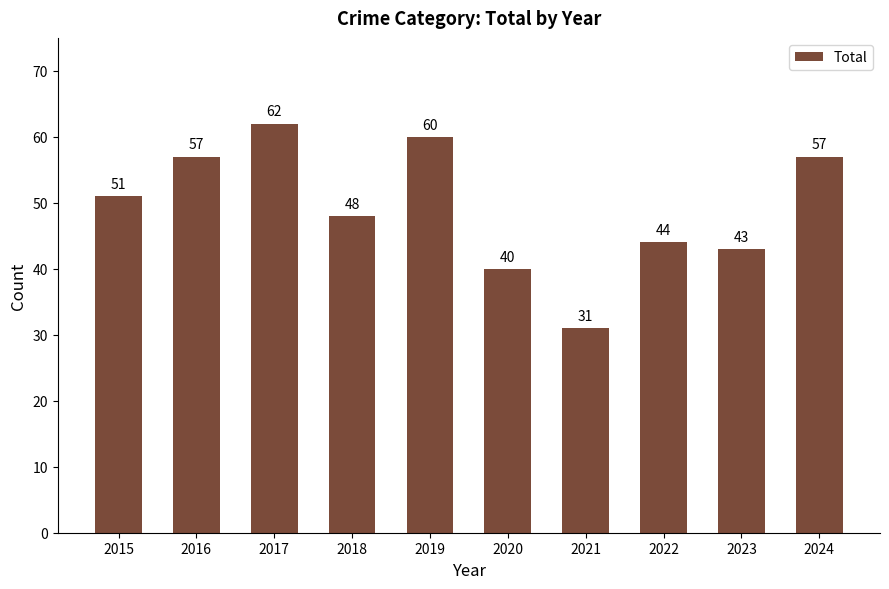

What is the average value?

49